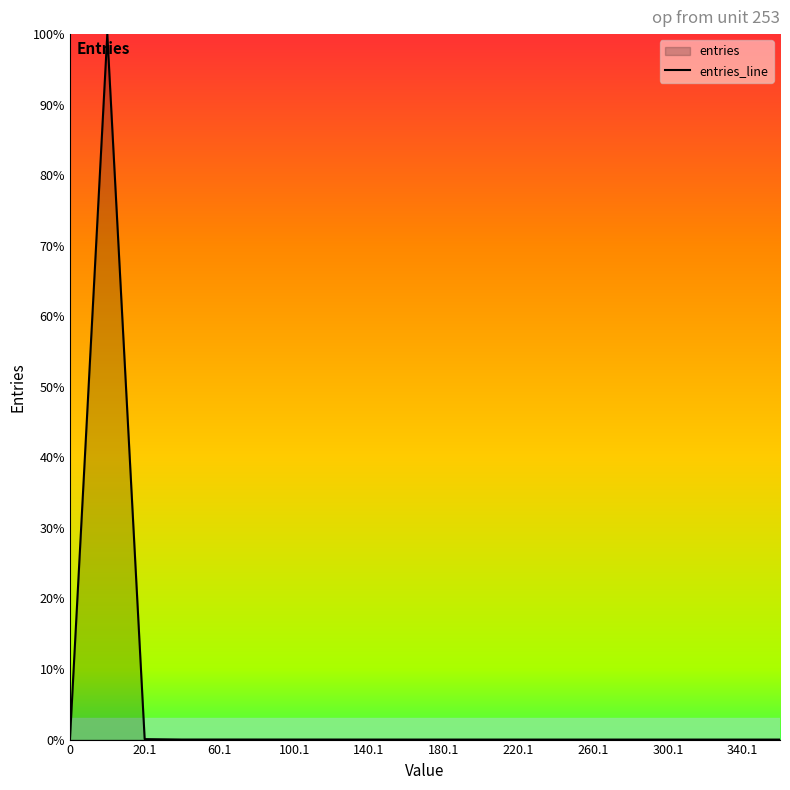

What is the maximum value shown in the chart?

100.0